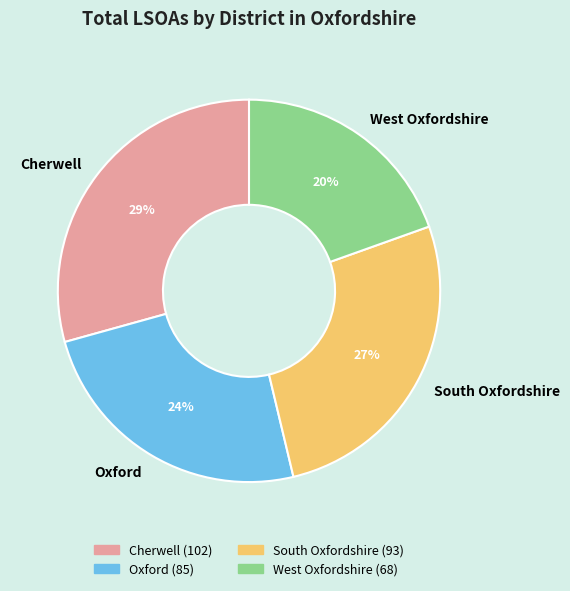

The Oxford slice represents 30% of the pie. True or false?

False